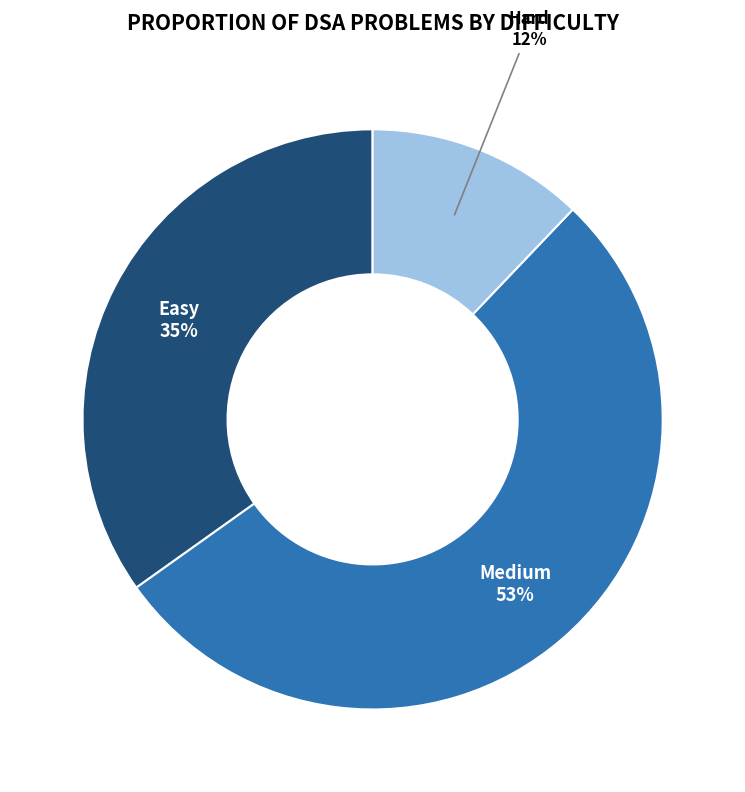

Is the sum of Easy and Medium greater than half?

Yes